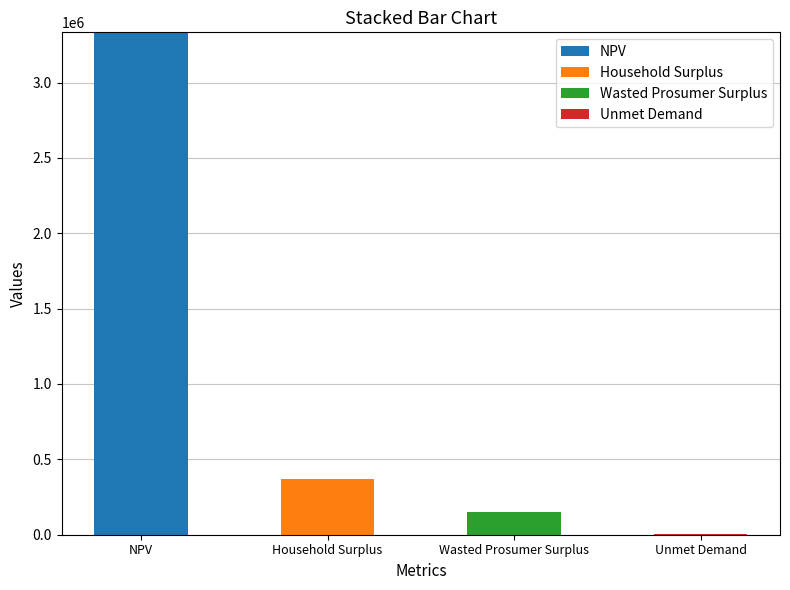

Which category has the highest value in the NPV series?

NPV